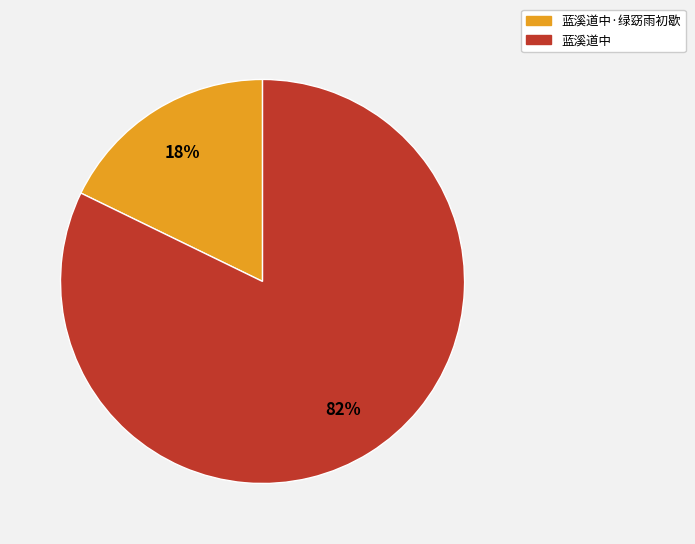

How many slices are in this pie chart?

2